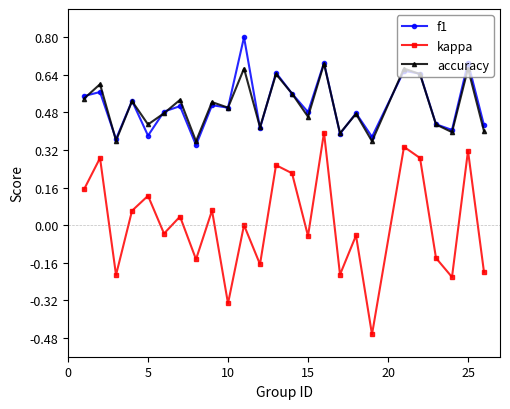

True or false: kappa and f1 cross at least once.

False